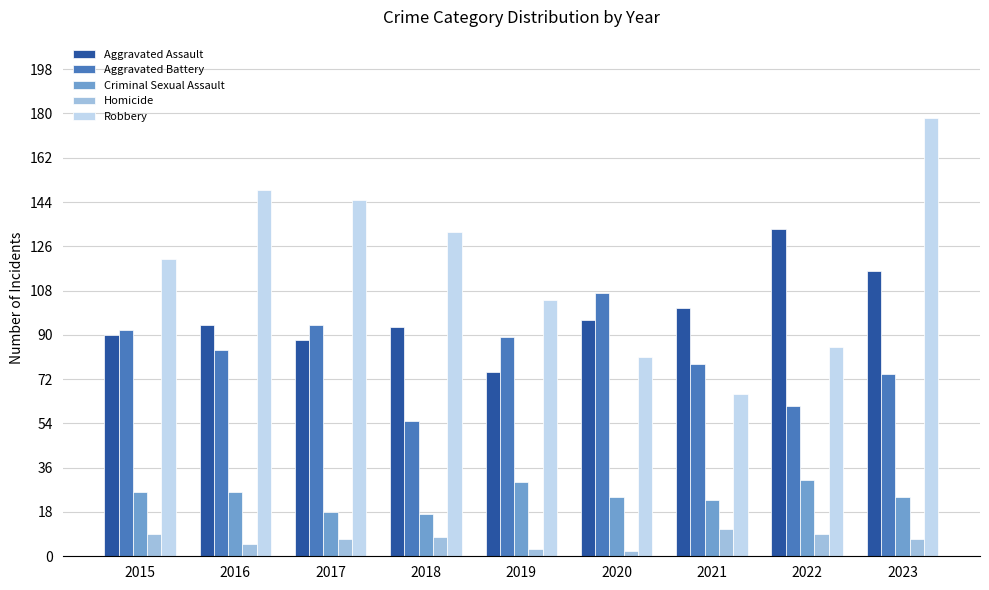

Rank the series by their average value, from lowest to highest.

Homicide, Criminal Sexual Assault, Aggravated Battery, Aggravated Assault, Robbery